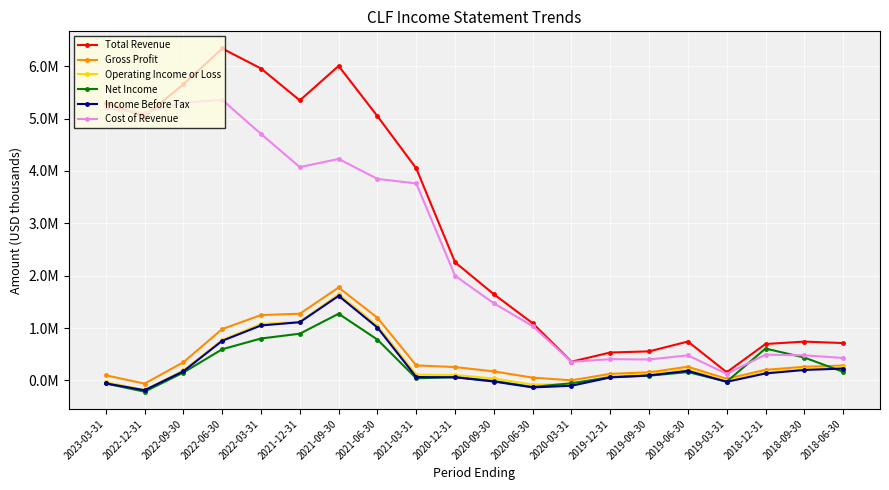

True or false: Total Revenue and Operating Income or Loss intersect in this chart.

False